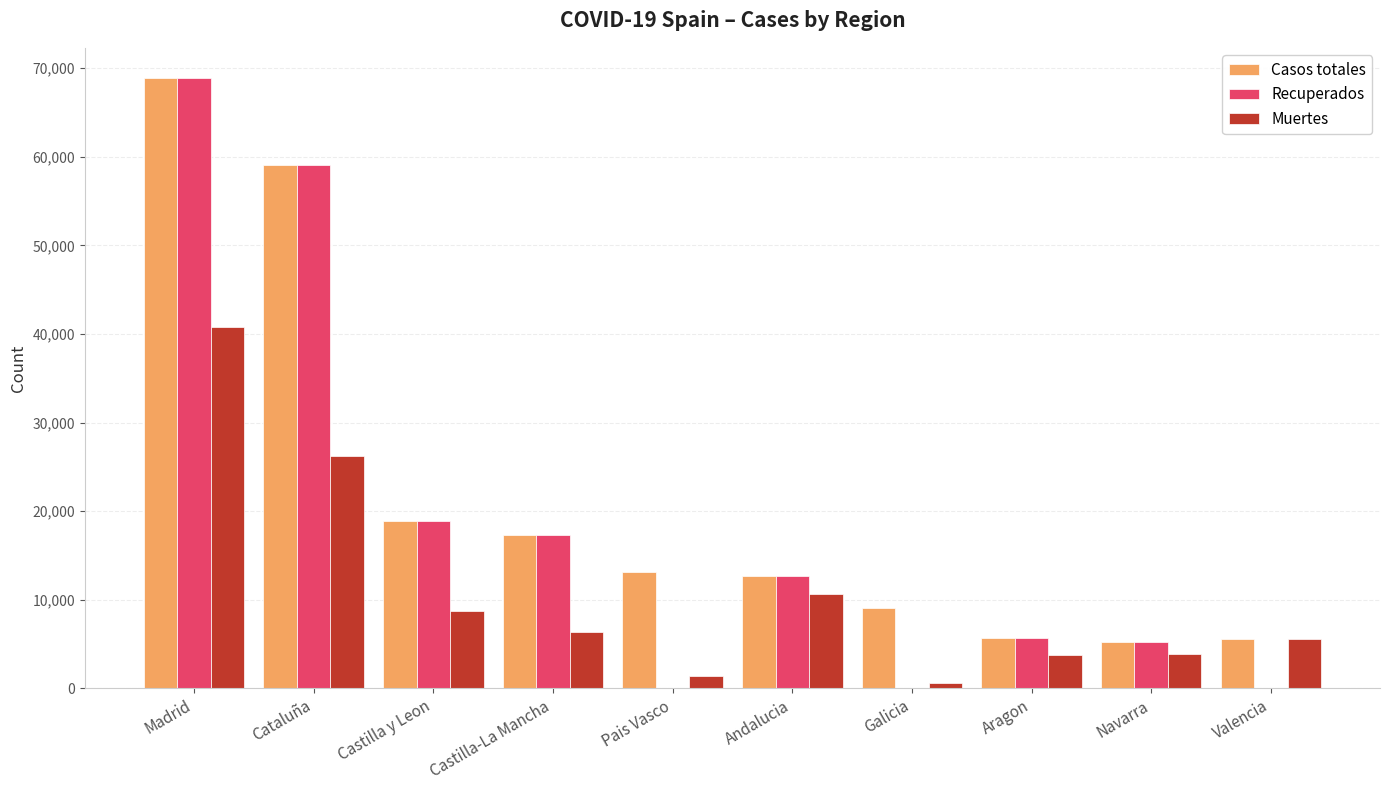

How many distinct data groups are displayed?

3